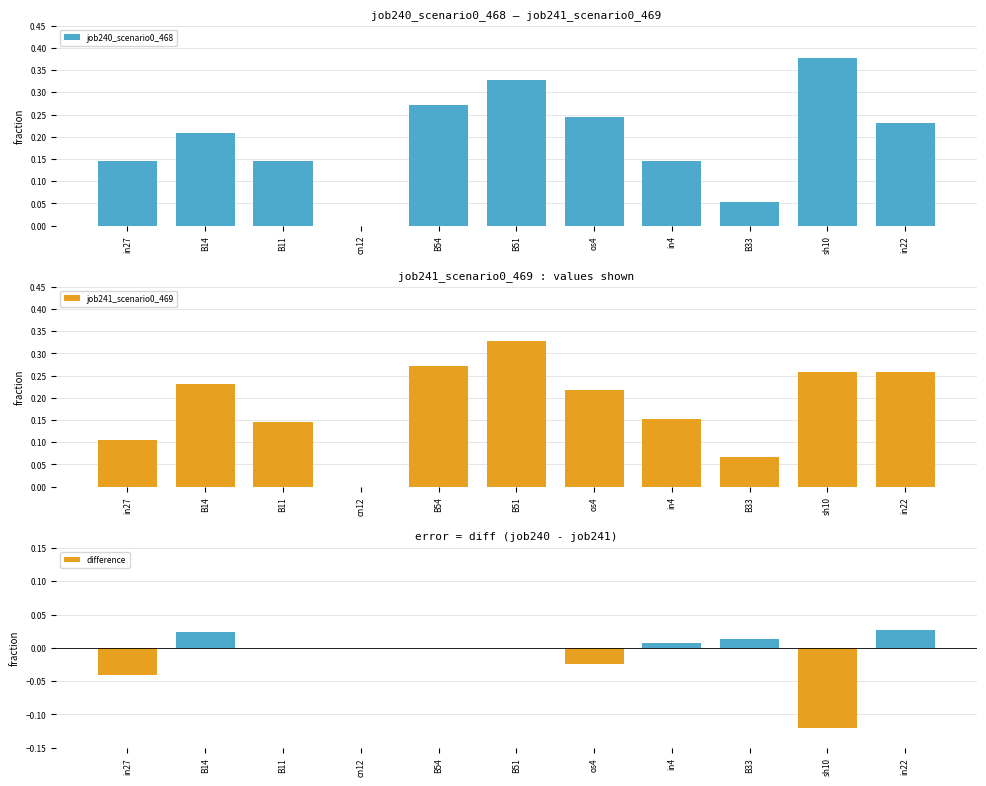

Reading left to right, transcribe all the data shown in this chart.

job240_scenario0_468: 0.1	0.2	0.1	0.0	0.3	0.3	0.2	0.1	0.1	0.4	0.2
job241_scenario0_469: 0.1	0.2	0.1	0.0	0.3	0.3	0.2	0.2	0.1	0.3	0.3
difference: -0.0	0.0	0.0	0.0	0.0	0.0	-0.0	0.0	0.0	-0.1	0.0